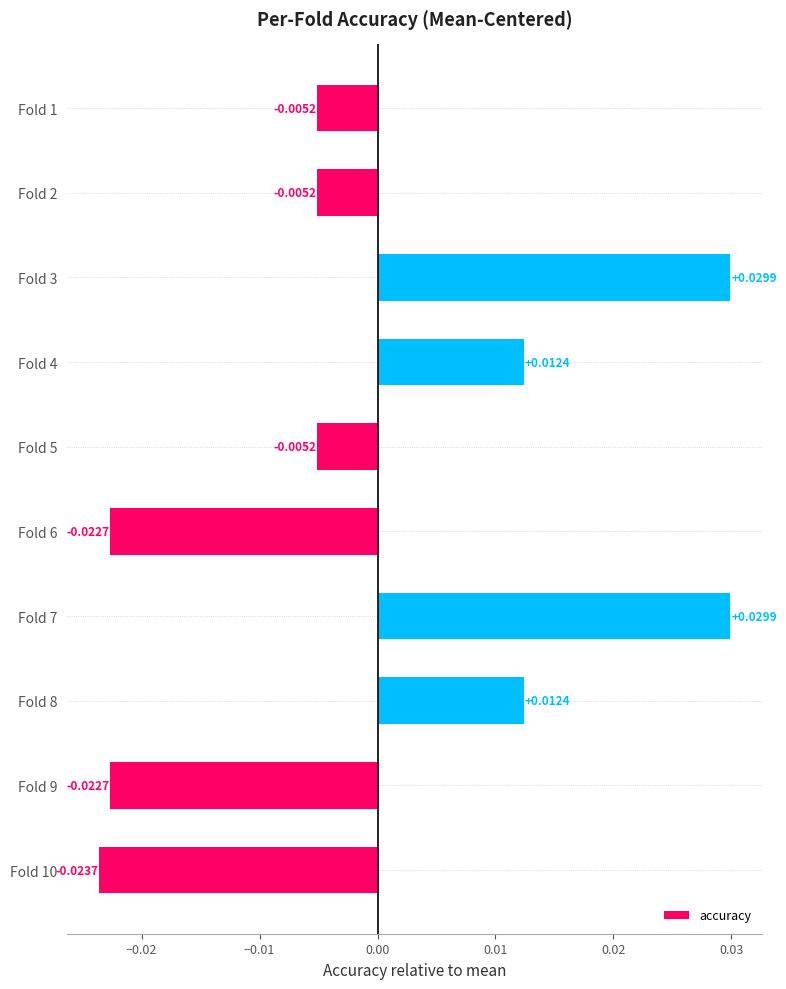

Between Fold 10 and Fold 7, which is larger?

Fold 7